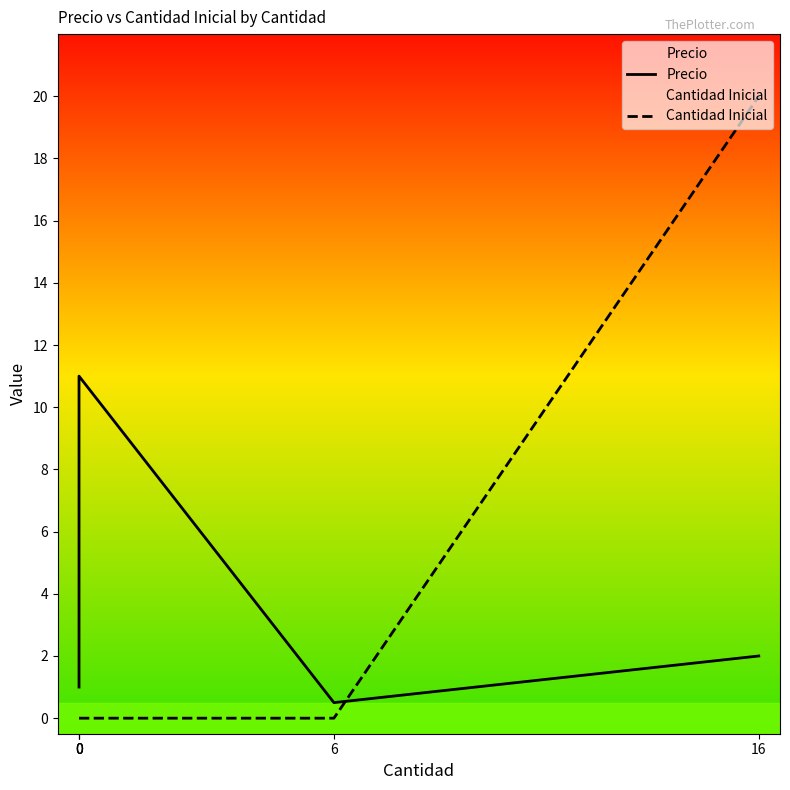

At which category is the sum across all series the highest?

16